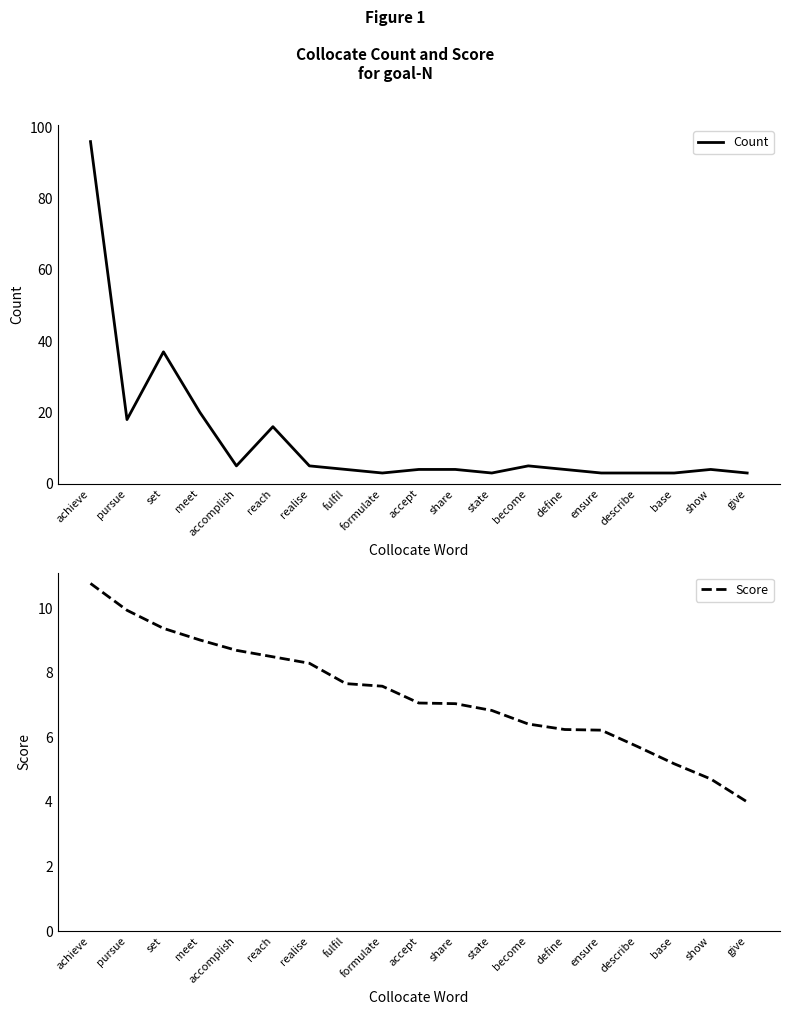

True or false: Score has more than 1 points higher than both neighbors.

False